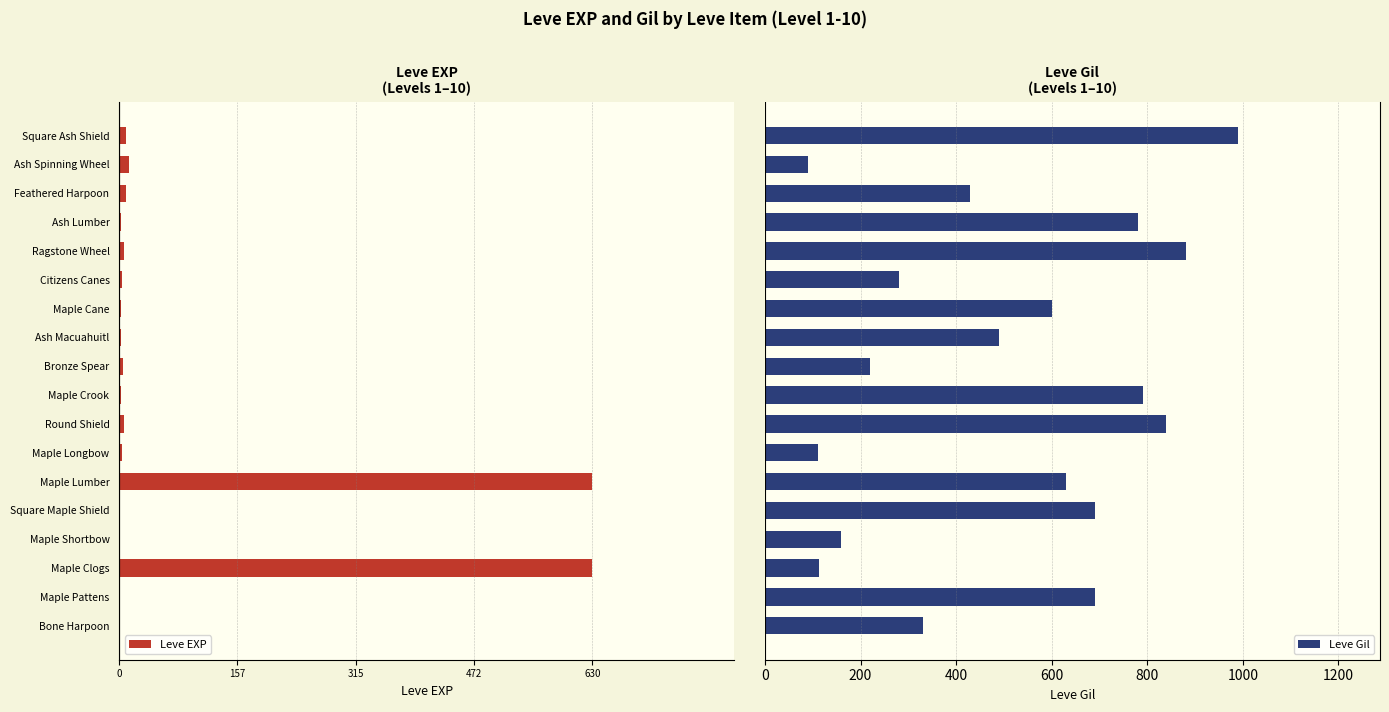

What is the sum of all Leve Gil values?

9112